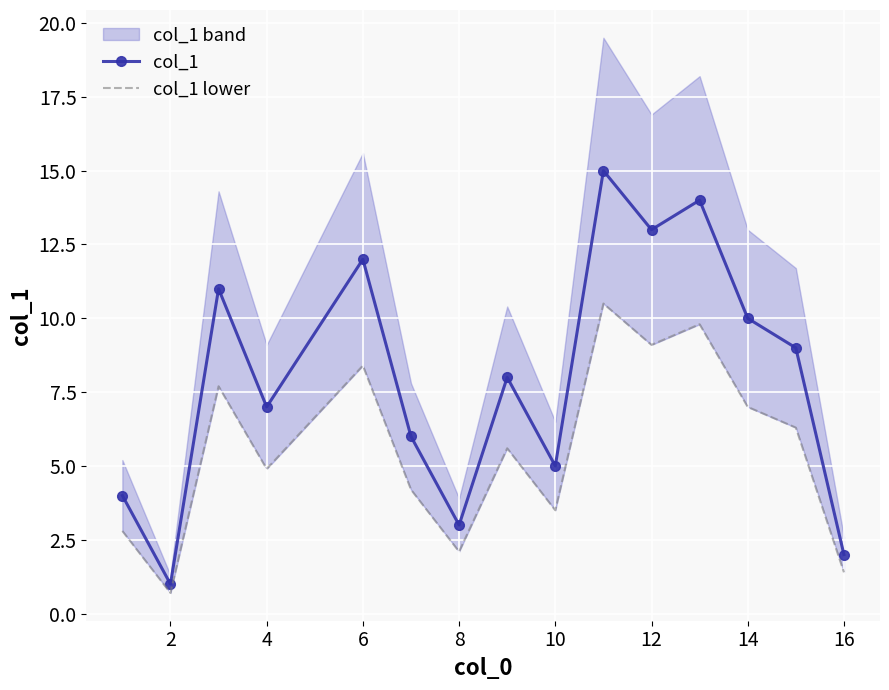

True or false: col_1 has more than 1 points higher than both neighbors.

True